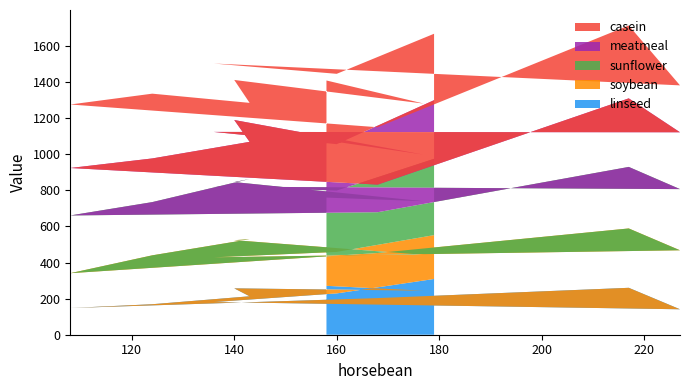

Reading left to right, list all the values displayed in this chart.

linseed: 309	229	181	141	260	203	148	169	213	257	244	271
soybean: 243	230	248	327	329	250	193	271	316	267	199	171
sunflower: 423	340	392	339	341	226	320	295	334	322	297	318
meatmeal: 325	257	303	315	380	153	263	242	206	344	258	317
casein: 368	390	379	260	404	318	352	359	216	222	283	332